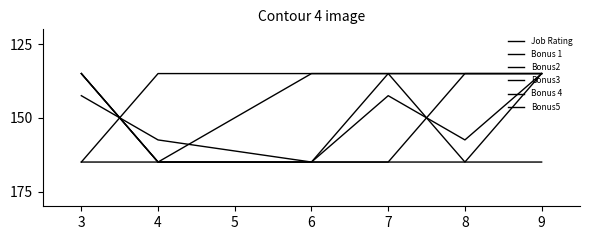

Reading right to left, what are all the values shown in this chart?

Job Rating: 135.0	157.5	142.5	165.0	157.5	142.5
Bonus 1: 135.0	135.0	165.0	165.0	165.0	135.0
Bonus2: 135.0	165.0	165.0	165.0	165.0	135.0
Bonus3: 135.0	135.0	135.0	165.0	165.0	135.0
Bonus 4: 135.0	135.0	135.0	135.0	165.0	165.0
Bonus5: 165.0	165.0	135.0	135.0	135.0	165.0